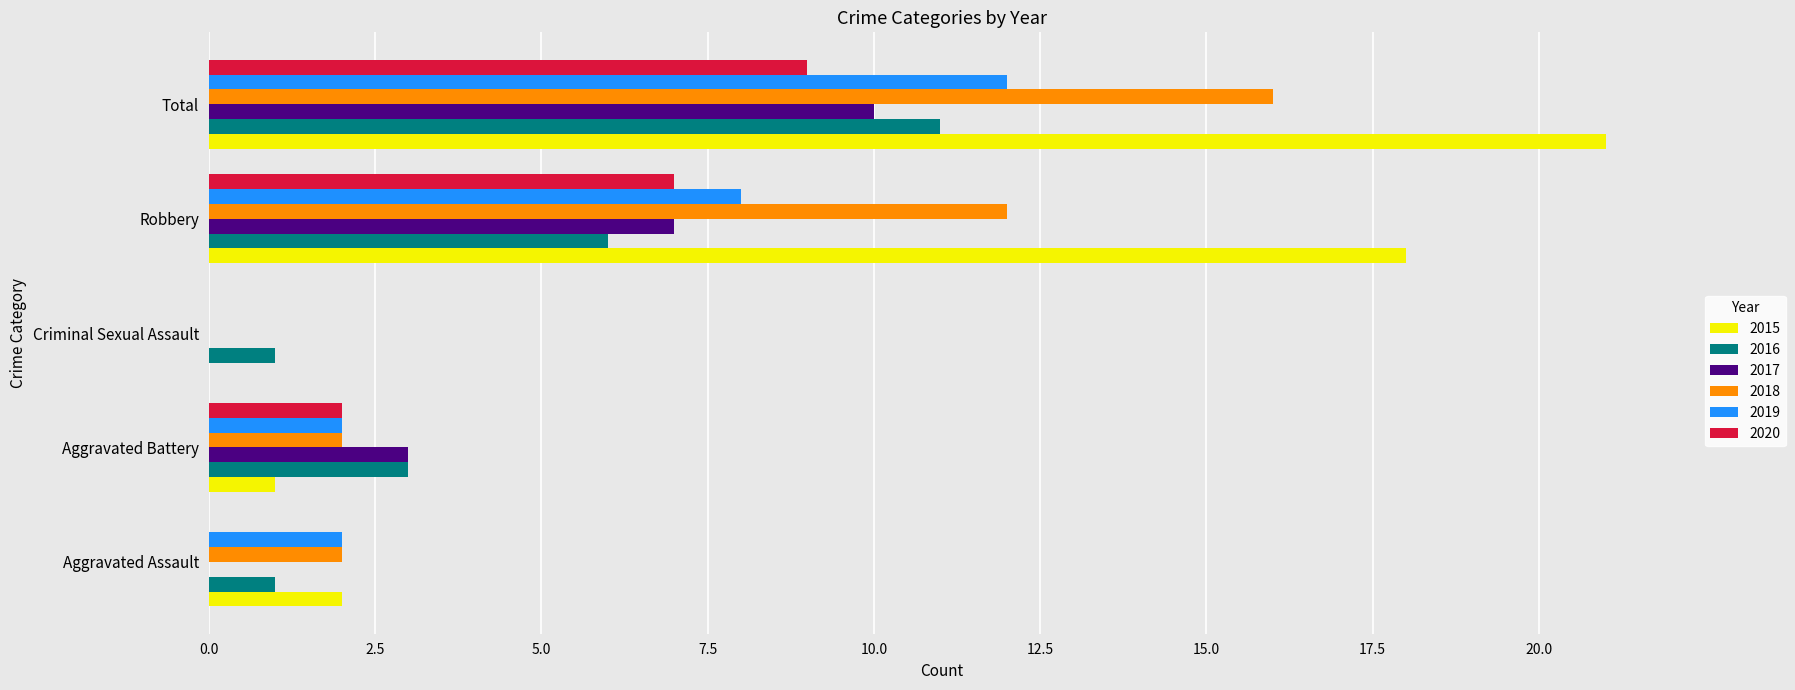

What is the approximate value of 2017 at Aggravated Battery, to the nearest 5?

5